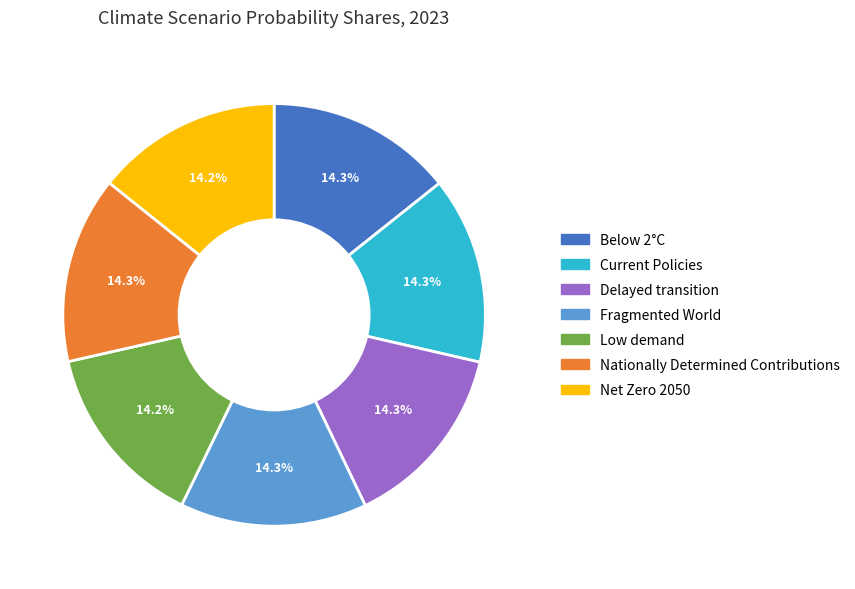

Is there any slice that represents more than half of the pie?

No